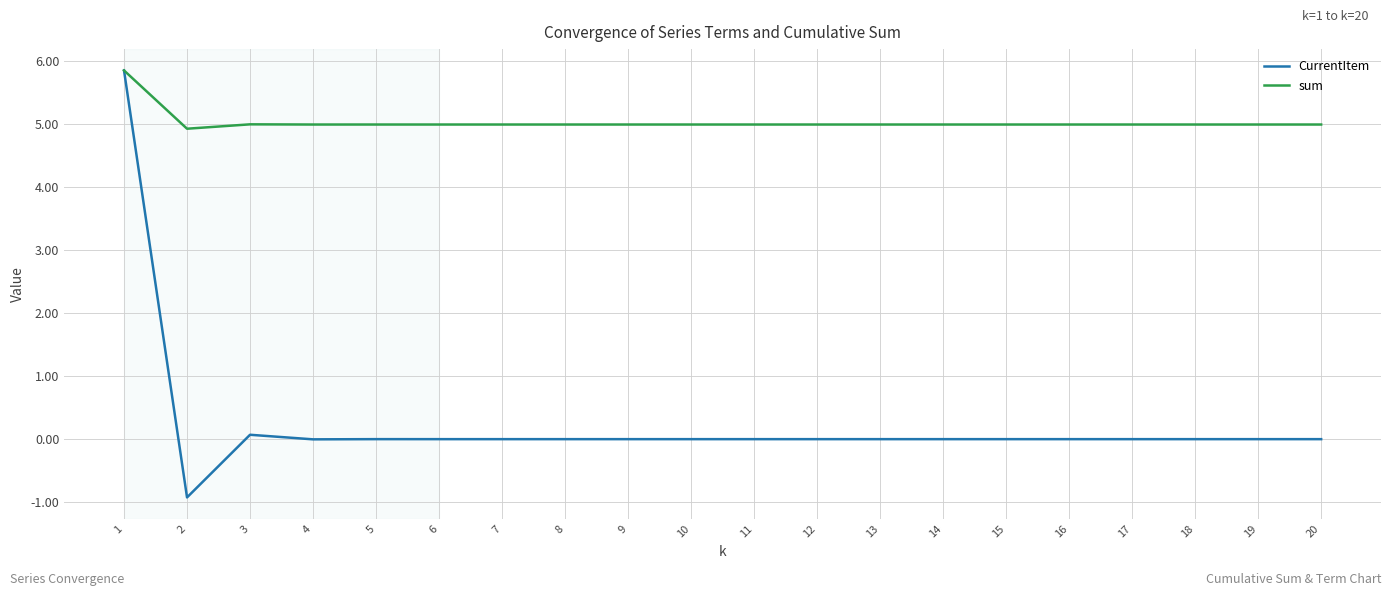

Where does the CurrentItem series first go above 0?

1